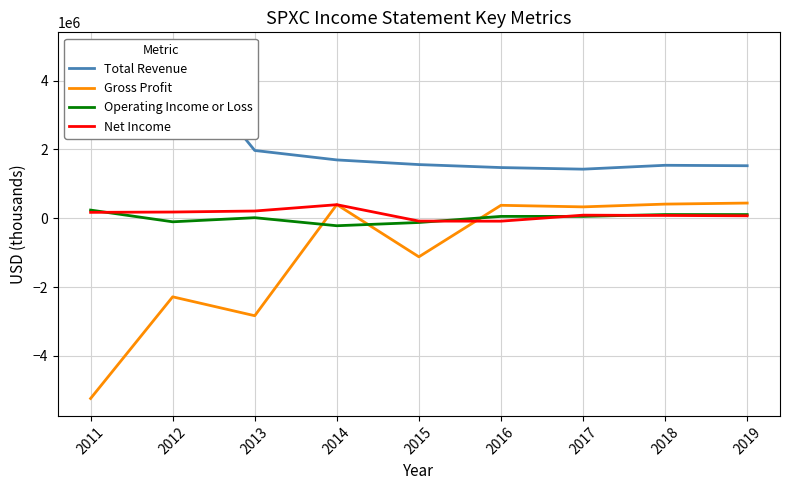

What is the spread (max minus min) of values at 2011?

9509000